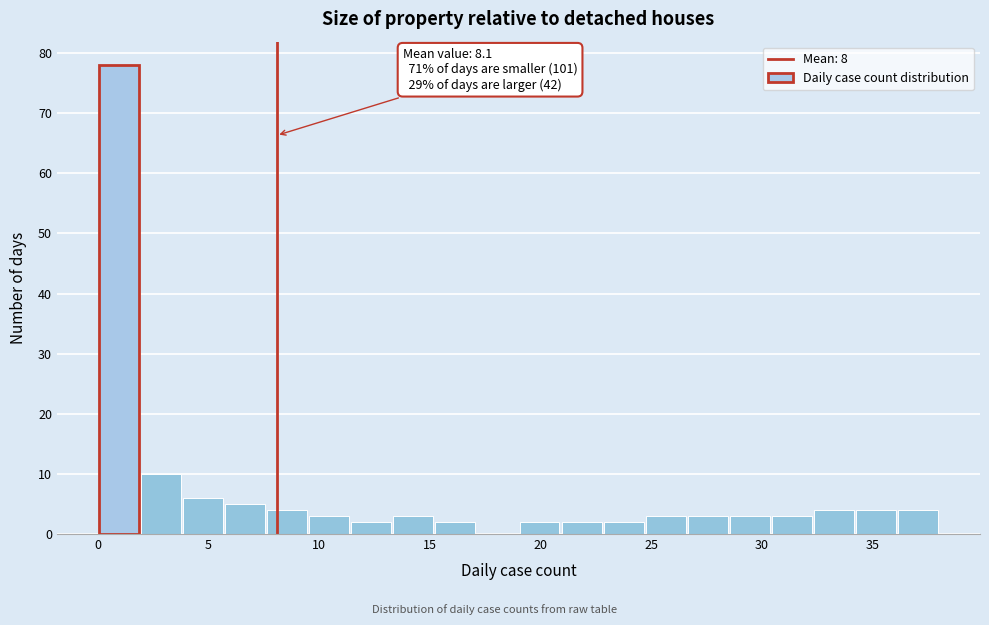

Read against the x-axis, roughly where is the centre of the tallest bar?

1.0